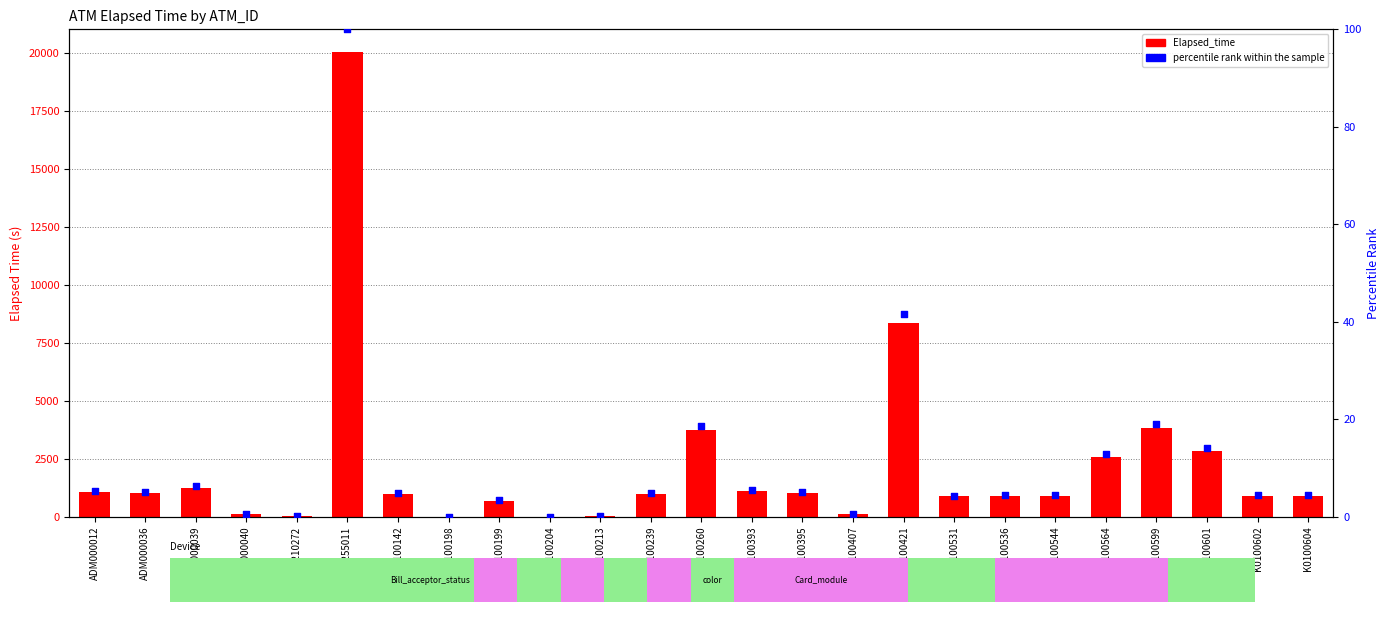

At which category is the sum across all series the highest?

ADM255011